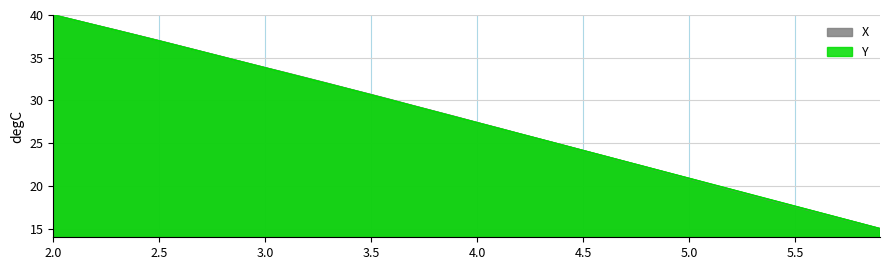

What is the sum of all X values?

1106.1